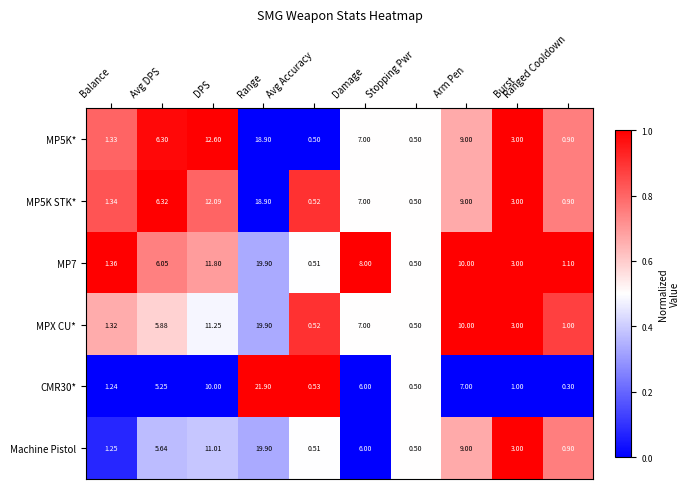

At which label does Machine Pistol first exceed 5?

Avg DPS